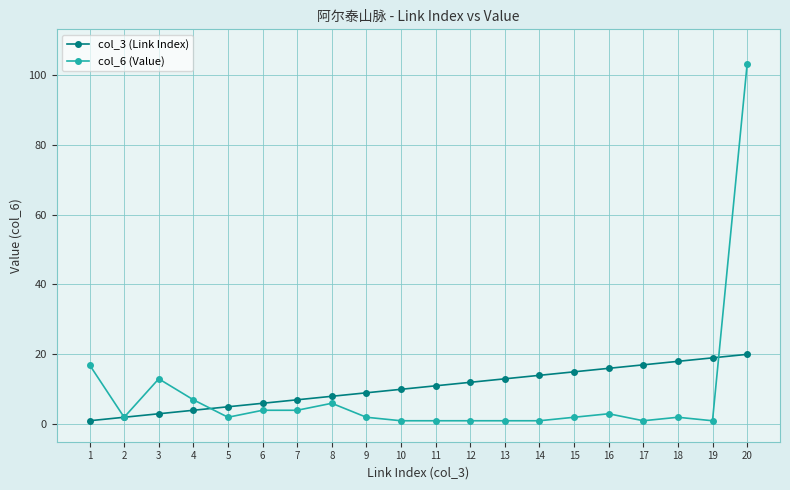

Is the value of col_6 (Value) at 5 greater than the value of col_3 (Link Index) at 8?

No